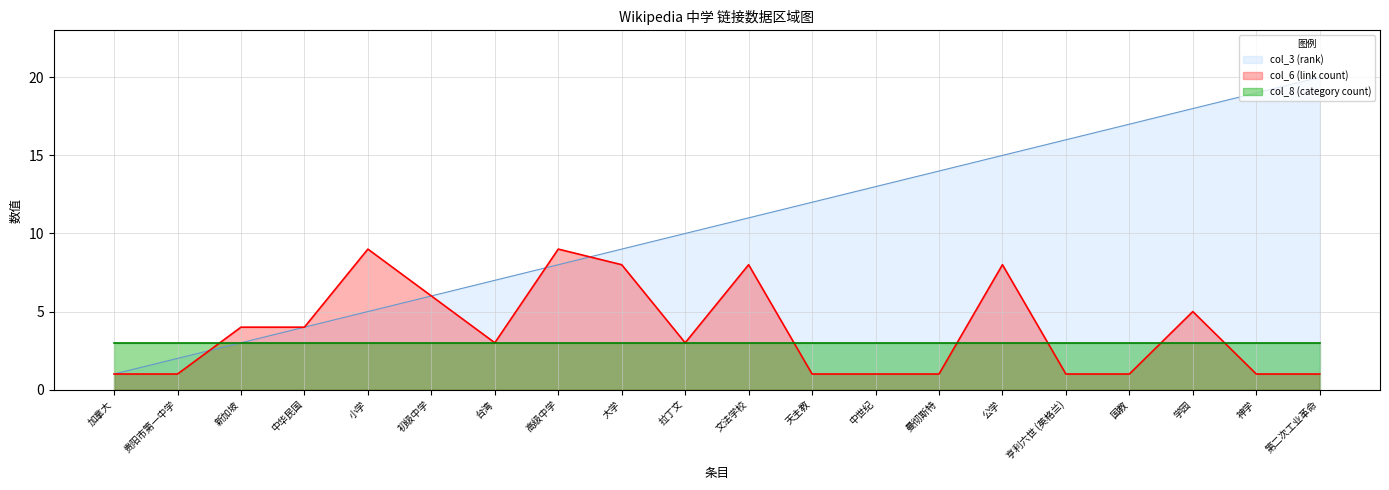

True or false: col_3 (rank) has a value of 2 at 大学.

False